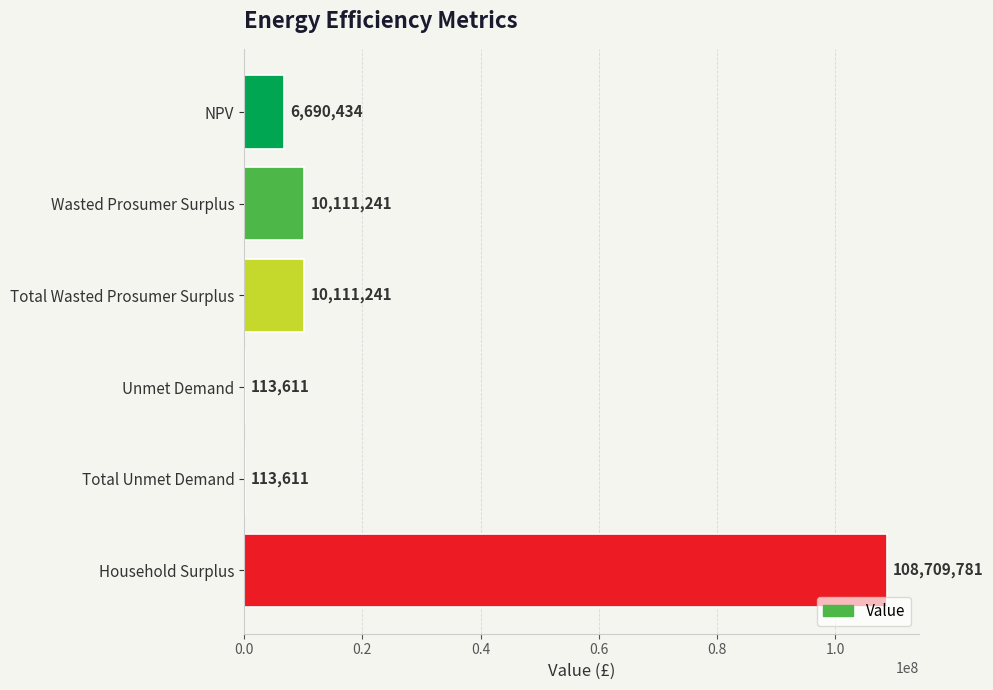

Count the number of values greater than 10111241.

3